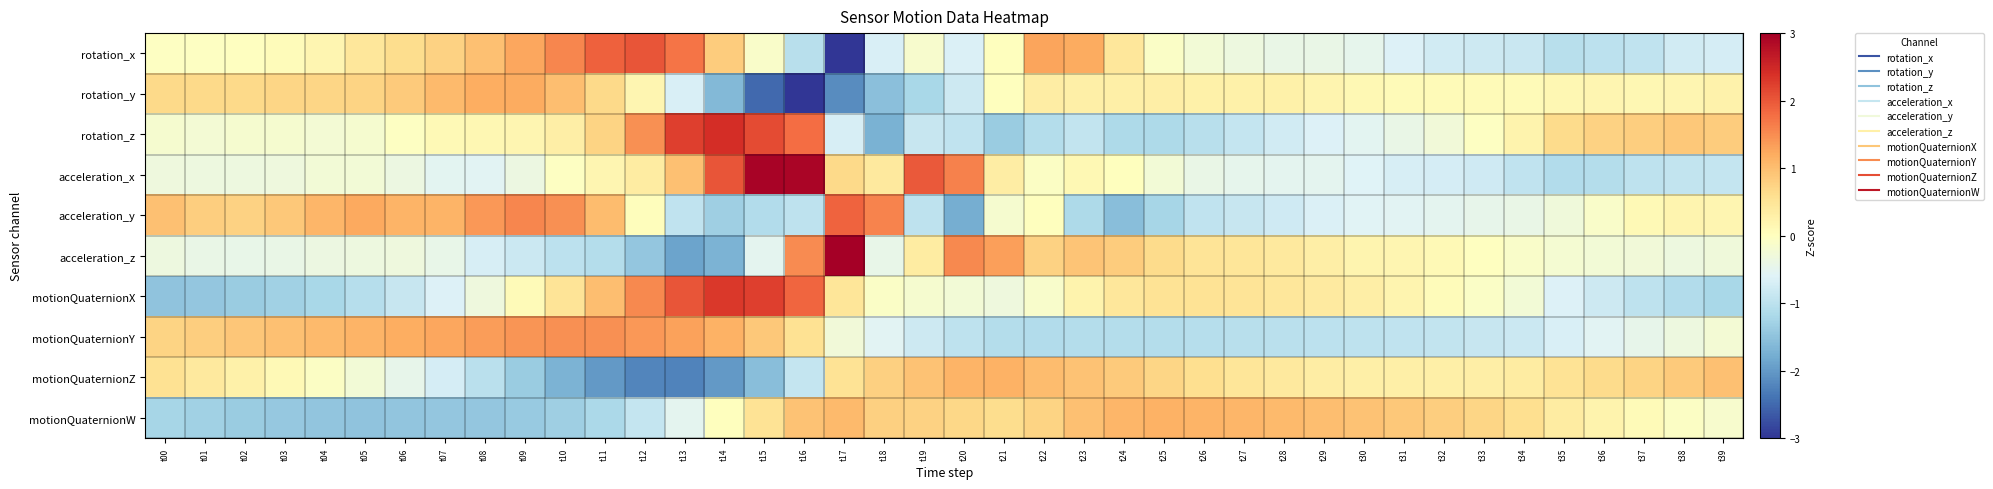

What is the difference between the highest and lowest values at t39?

2.2